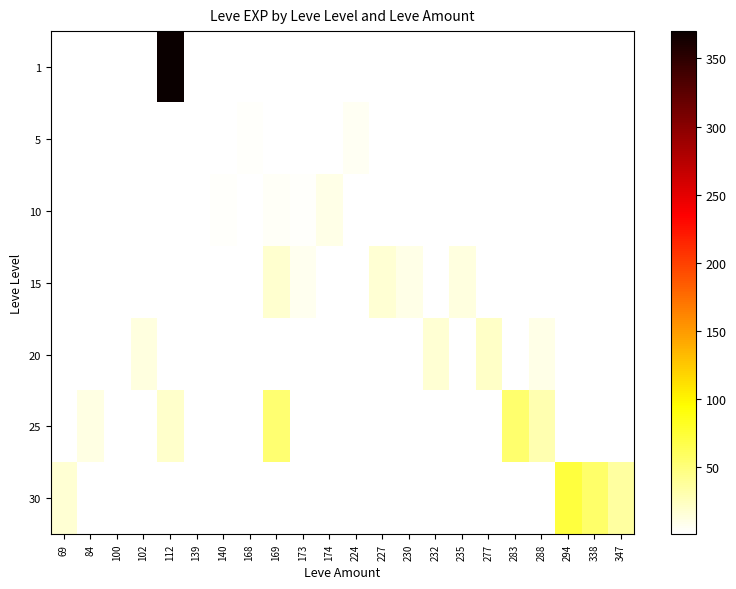

At 338, list the series in order from largest to smallest.

1, 5, 10, 15, 20, 25, 30